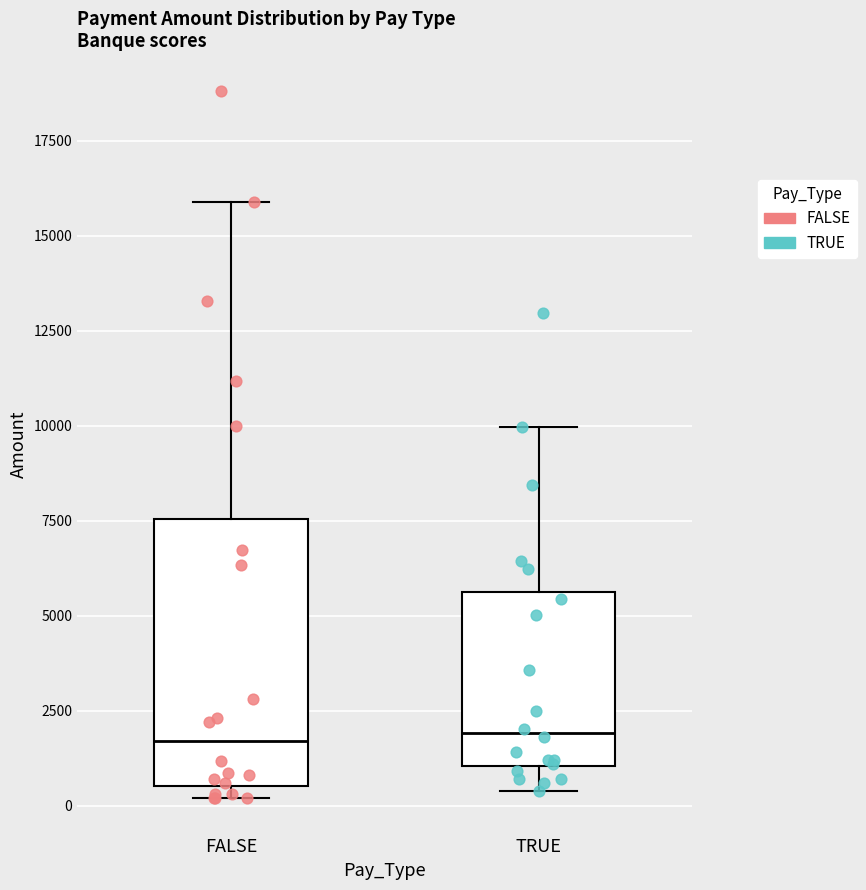

Comparing the boxes themselves (not the whiskers), which one is the tallest?

FALSE